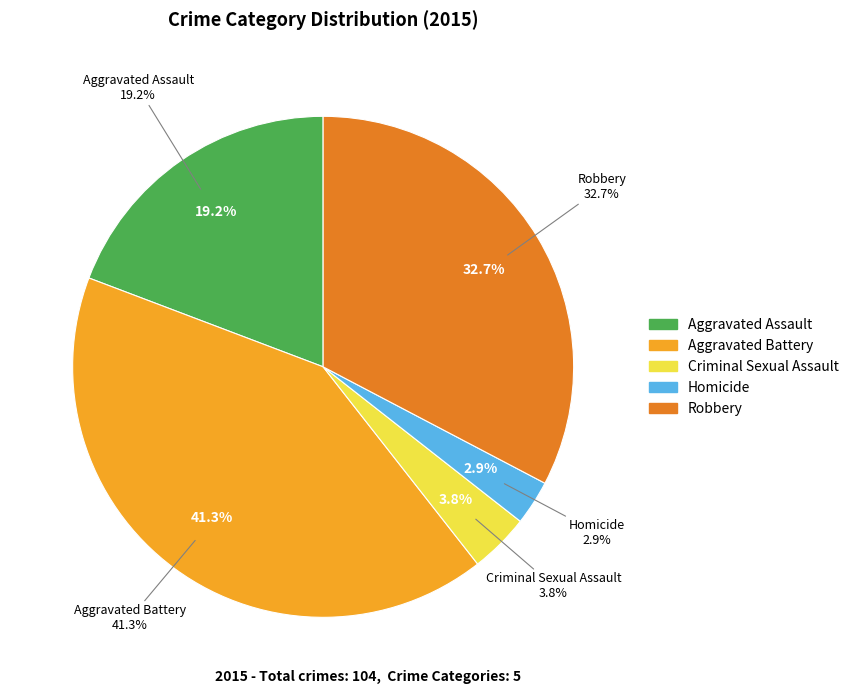

To the nearest percent, what is the combined percentage of Robbery and Criminal Sexual Assault?

37%